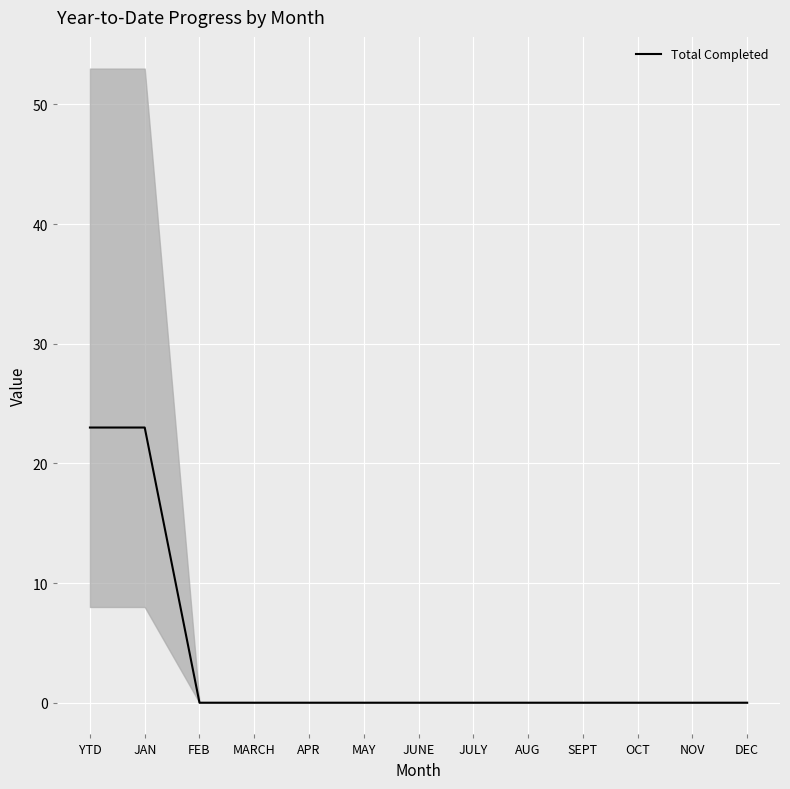

Reading right to left, extract all data points from this chart.

0	0	0	0	0	0	0	0	0	0	0	23	23